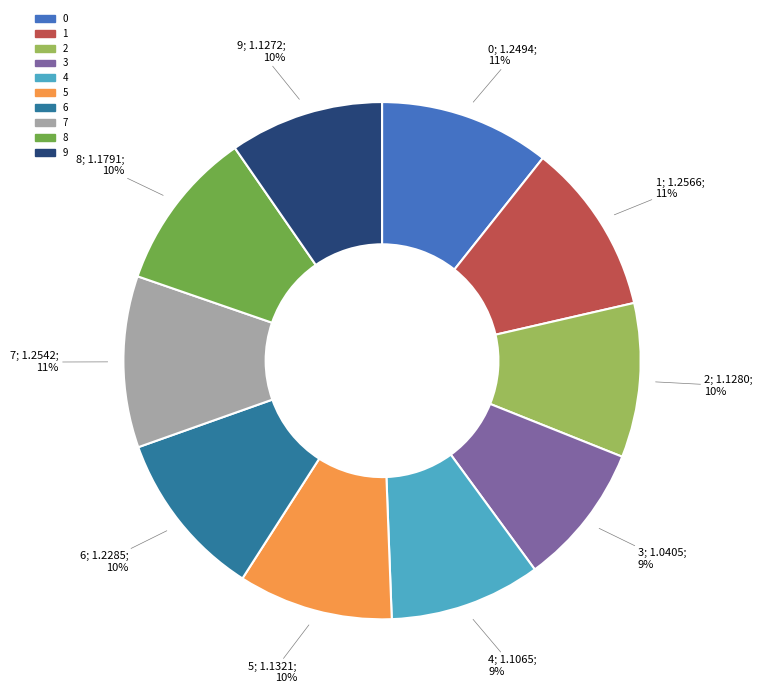

What is the smallest slice in the pie chart?

3